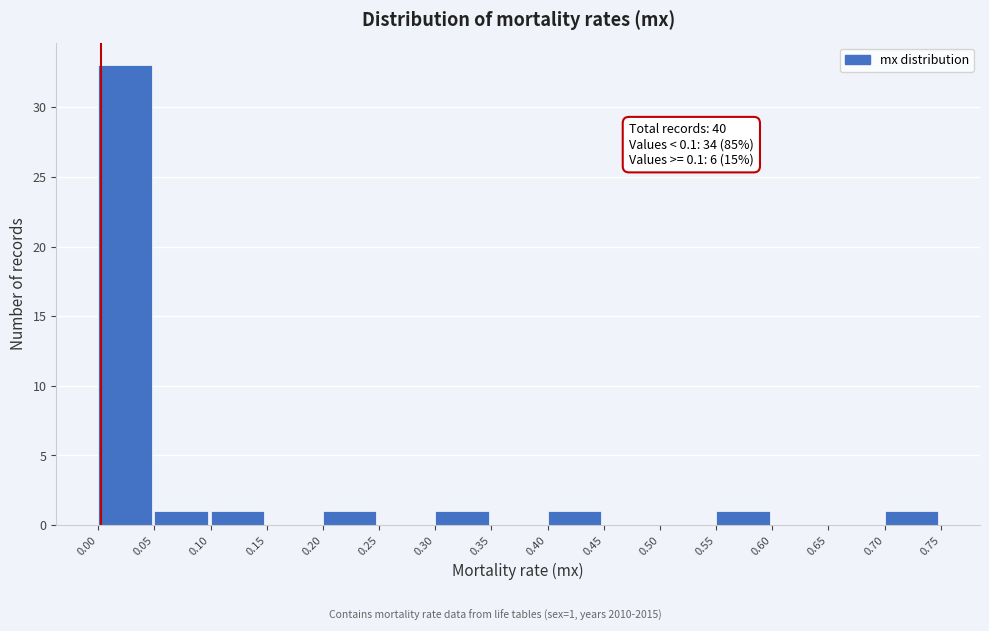

Which range on the x-axis has the tallest bar?

0.00 to 0.05